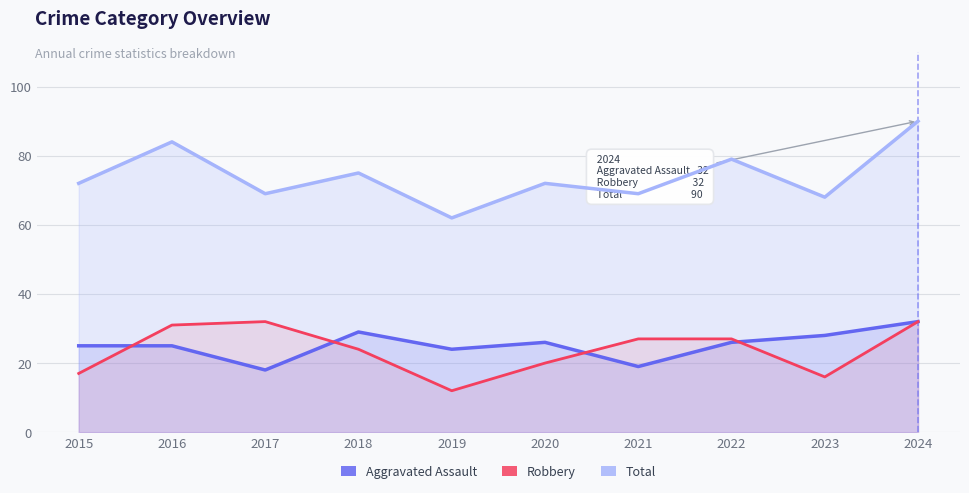

How many series are shown in this chart?

3